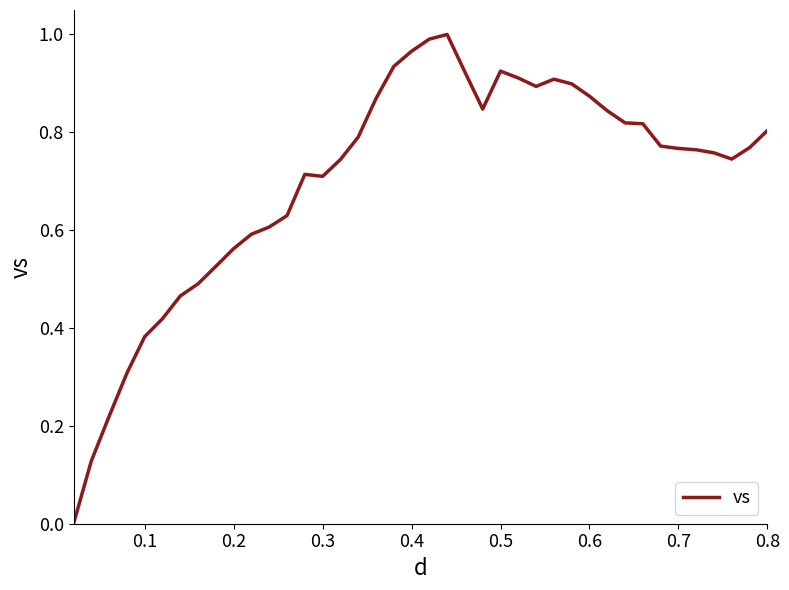

True or false: the data shows 0.7 at 0.3.

True